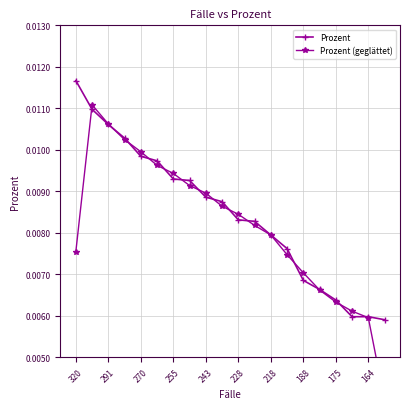

Which series ends up on top after the final intersection of Prozent (geglättet) and Prozent?

Prozent